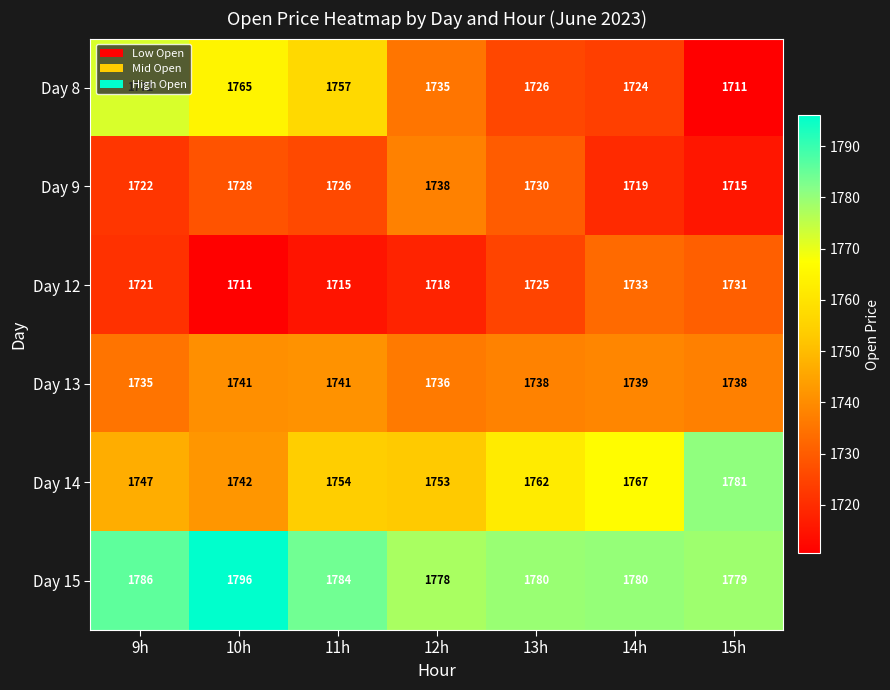

What value does the Day 12 series have at 12h?

1718